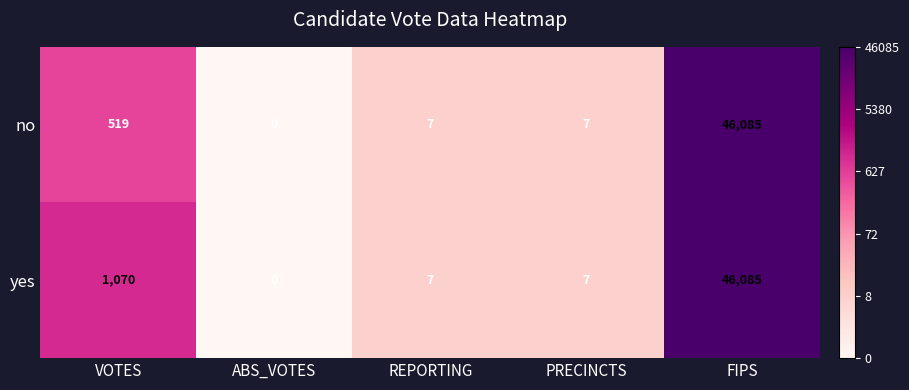

What is the greatest value displayed?

46085